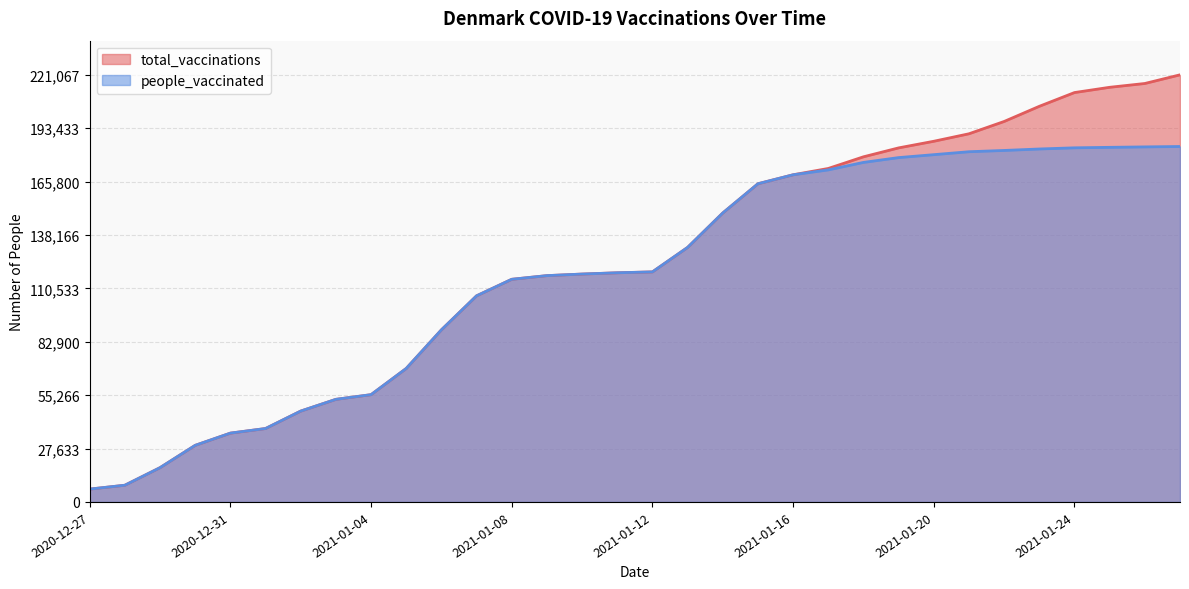

Read the total_vaccinations value at 2021-01-22.

196928